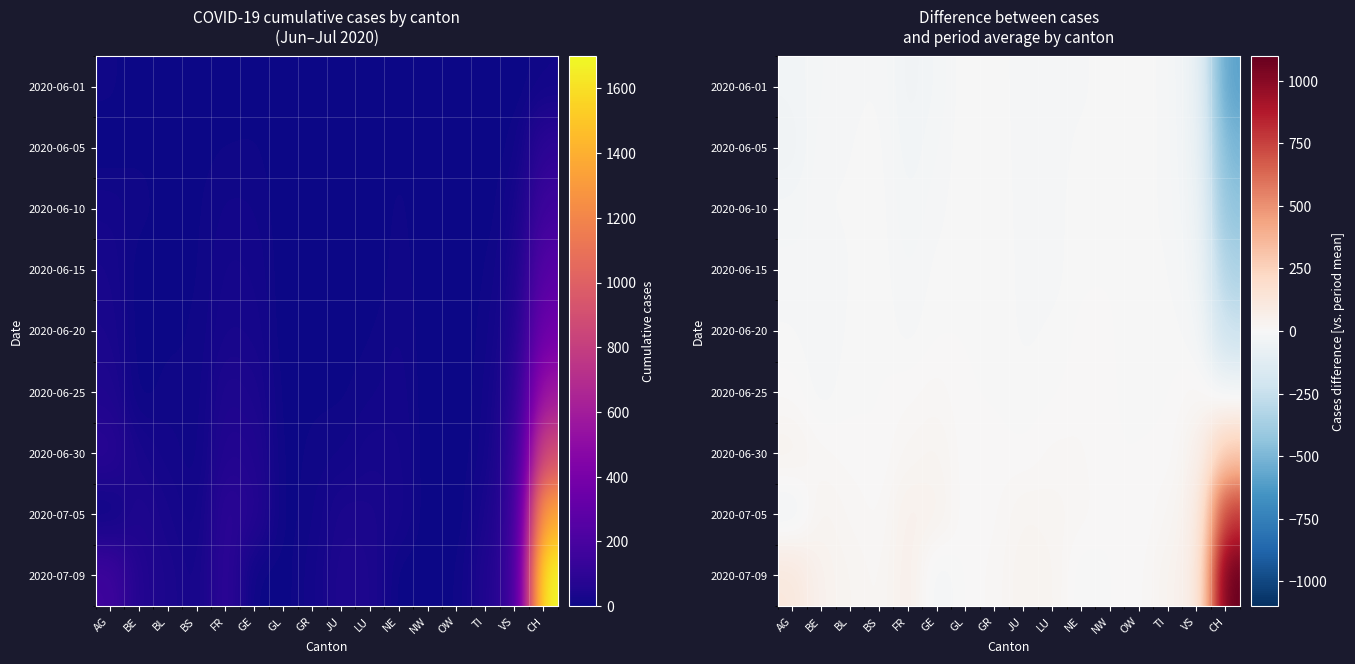

Count the number of categories in the chart.

16